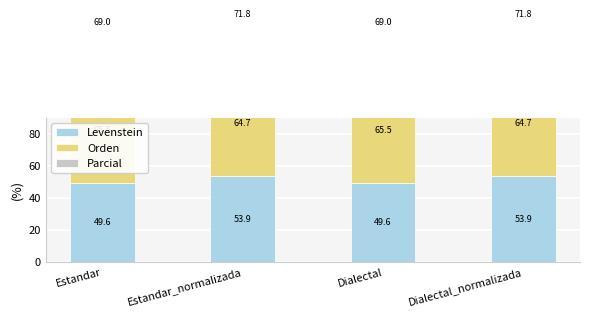

The value of Orden at Dialectal is 65.5. True or false?

True